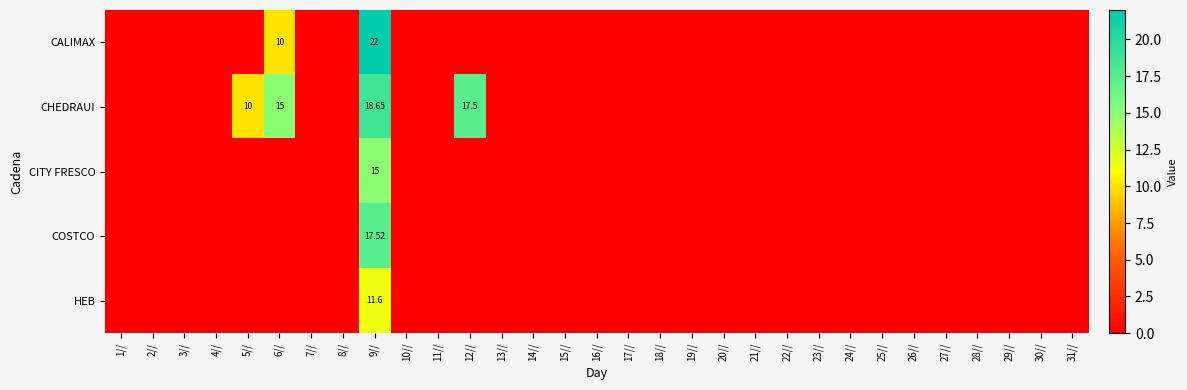

Where is HEB nearest to the value 5?

1//